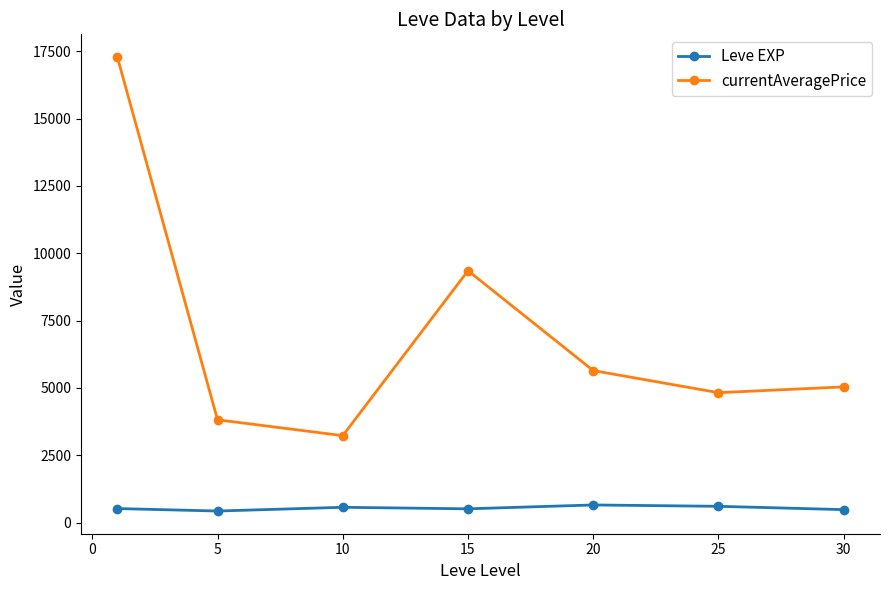

True or false: Leve EXP and currentAveragePrice intersect in this chart.

False